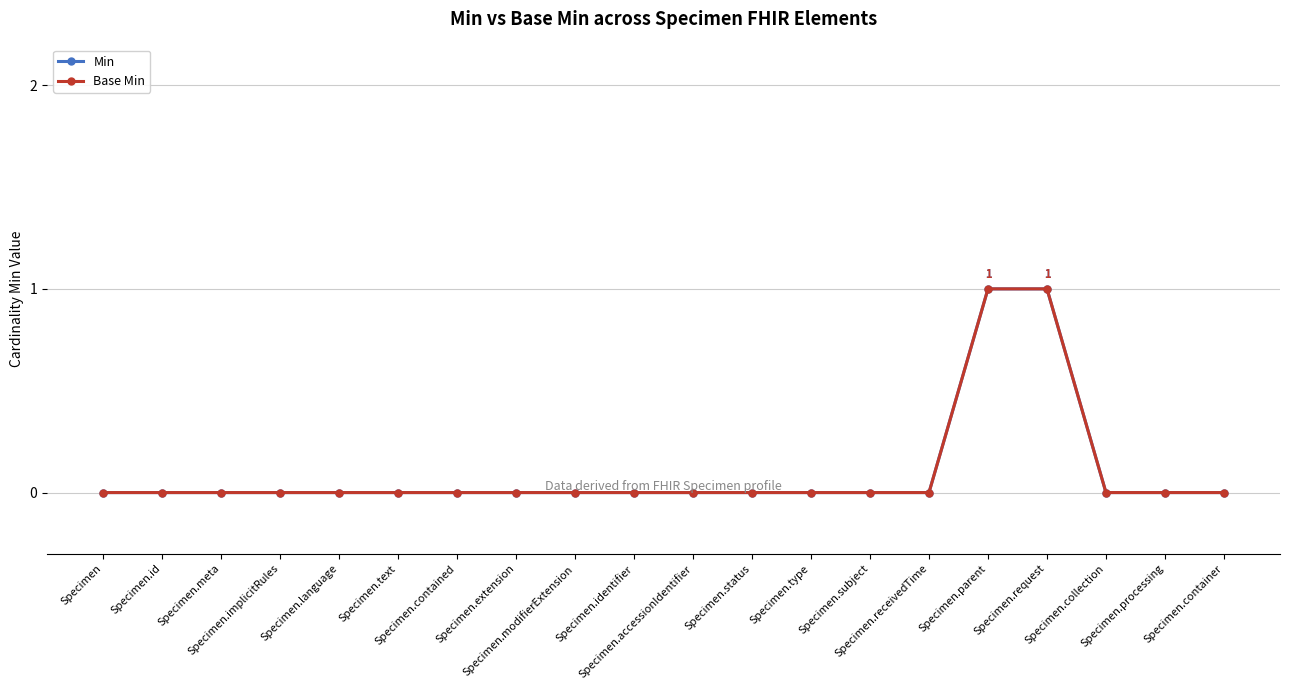

What is the label of the 10th point from the left?

Specimen.identifier